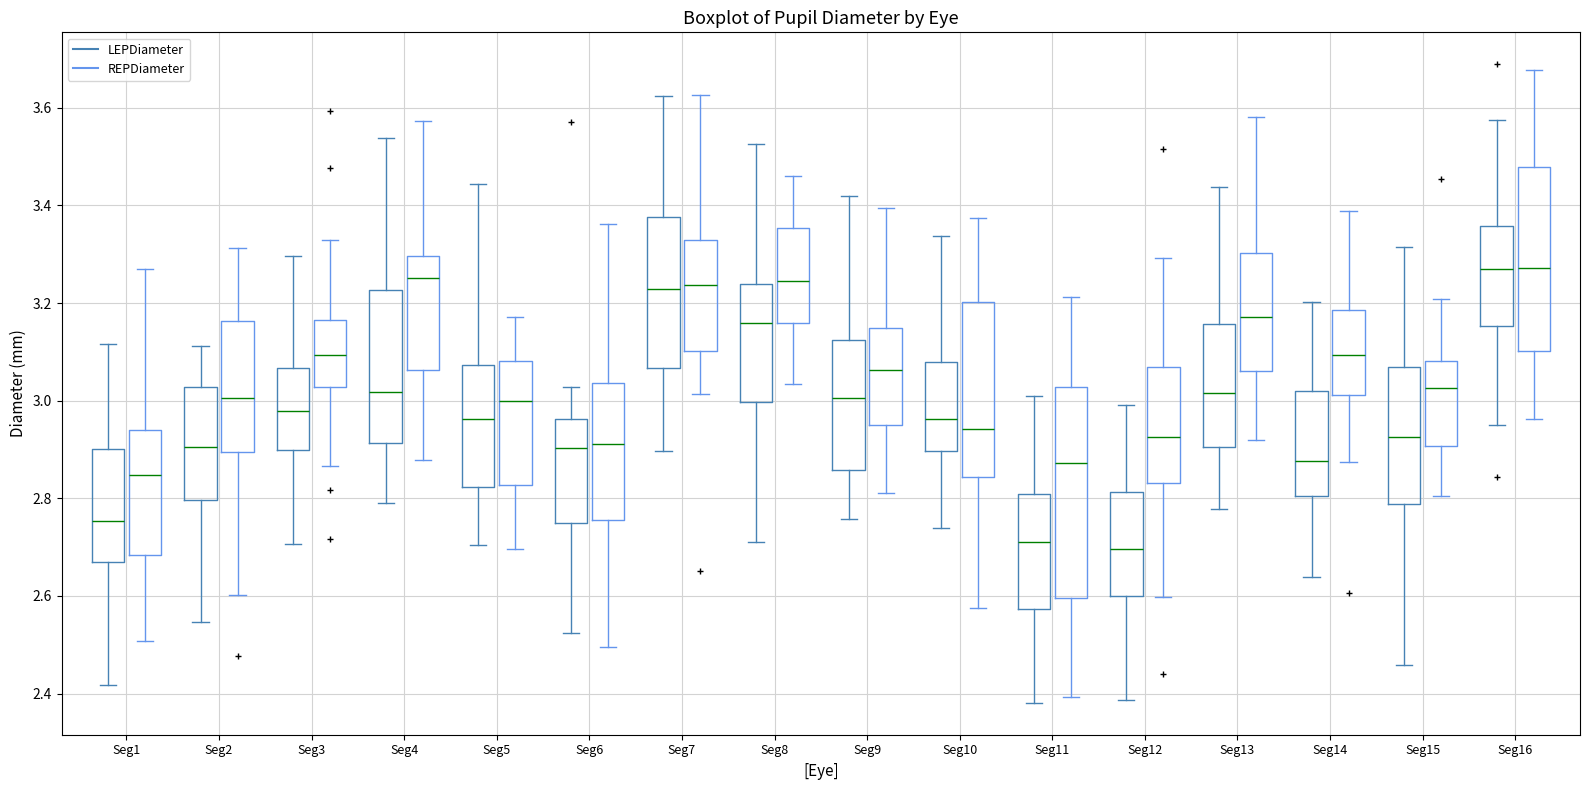

Reading left to right, transcribe this box plot: for each box, give where its median line is, the range the box spans, and where its two whiskers end, as read against the y-axis. The values are not printed on the chart, so give them approximately, as read against the axis.

Seg1 (LEPDiameter): median 2.76, box 2.68 to 2.90, whiskers 2.42 to 3.12
Seg1 (REPDiameter): median 2.84, box 2.68 to 2.94, whiskers 2.50 to 3.28
Seg2 (LEPDiameter): median 2.90, box 2.80 to 3.02, whiskers 2.54 to 3.12
Seg2 (REPDiameter): median 3.00, box 2.90 to 3.16, whiskers 2.60 to 3.32
Seg3 (LEPDiameter): median 2.98, box 2.90 to 3.06, whiskers 2.70 to 3.30
Seg3 (REPDiameter): median 3.10, box 3.02 to 3.16, whiskers 2.86 to 3.32
Seg4 (LEPDiameter): median 3.02, box 2.92 to 3.22, whiskers 2.78 to 3.54
Seg4 (REPDiameter): median 3.26, box 3.06 to 3.30, whiskers 2.88 to 3.58
Seg5 (LEPDiameter): median 2.96, box 2.82 to 3.08, whiskers 2.70 to 3.44
Seg5 (REPDiameter): median 3.00, box 2.82 to 3.08, whiskers 2.70 to 3.18
Seg6 (LEPDiameter): median 2.90, box 2.74 to 2.96, whiskers 2.52 to 3.02
Seg6 (REPDiameter): median 2.92, box 2.76 to 3.04, whiskers 2.50 to 3.36
Seg7 (LEPDiameter): median 3.22, box 3.06 to 3.38, whiskers 2.90 to 3.62
Seg7 (REPDiameter): median 3.24, box 3.10 to 3.32, whiskers 3.02 to 3.62
Seg8 (LEPDiameter): median 3.16, box 3.00 to 3.24, whiskers 2.70 to 3.52
Seg8 (REPDiameter): median 3.24, box 3.16 to 3.36, whiskers 3.04 to 3.46
Seg9 (LEPDiameter): median 3.00, box 2.86 to 3.12, whiskers 2.76 to 3.42
Seg9 (REPDiameter): median 3.06, box 2.96 to 3.14, whiskers 2.82 to 3.40
Seg10 (LEPDiameter): median 2.96, box 2.90 to 3.08, whiskers 2.74 to 3.34
Seg10 (REPDiameter): median 2.94, box 2.84 to 3.20, whiskers 2.58 to 3.38
Seg11 (LEPDiameter): median 2.72, box 2.58 to 2.80, whiskers 2.38 to 3.02
Seg11 (REPDiameter): median 2.88, box 2.60 to 3.02, whiskers 2.40 to 3.22
Seg12 (LEPDiameter): median 2.70, box 2.60 to 2.82, whiskers 2.38 to 3.00
Seg12 (REPDiameter): median 2.92, box 2.84 to 3.06, whiskers 2.60 to 3.30
Seg13 (LEPDiameter): median 3.02, box 2.90 to 3.16, whiskers 2.78 to 3.44
Seg13 (REPDiameter): median 3.18, box 3.06 to 3.30, whiskers 2.92 to 3.58
Seg14 (LEPDiameter): median 2.88, box 2.80 to 3.02, whiskers 2.64 to 3.20
Seg14 (REPDiameter): median 3.10, box 3.02 to 3.18, whiskers 2.88 to 3.38
Seg15 (LEPDiameter): median 2.92, box 2.78 to 3.06, whiskers 2.46 to 3.32
Seg15 (REPDiameter): median 3.02, box 2.90 to 3.08, whiskers 2.80 to 3.20
Seg16 (LEPDiameter): median 3.26, box 3.16 to 3.36, whiskers 2.96 to 3.58
Seg16 (REPDiameter): median 3.28, box 3.10 to 3.48, whiskers 2.96 to 3.68